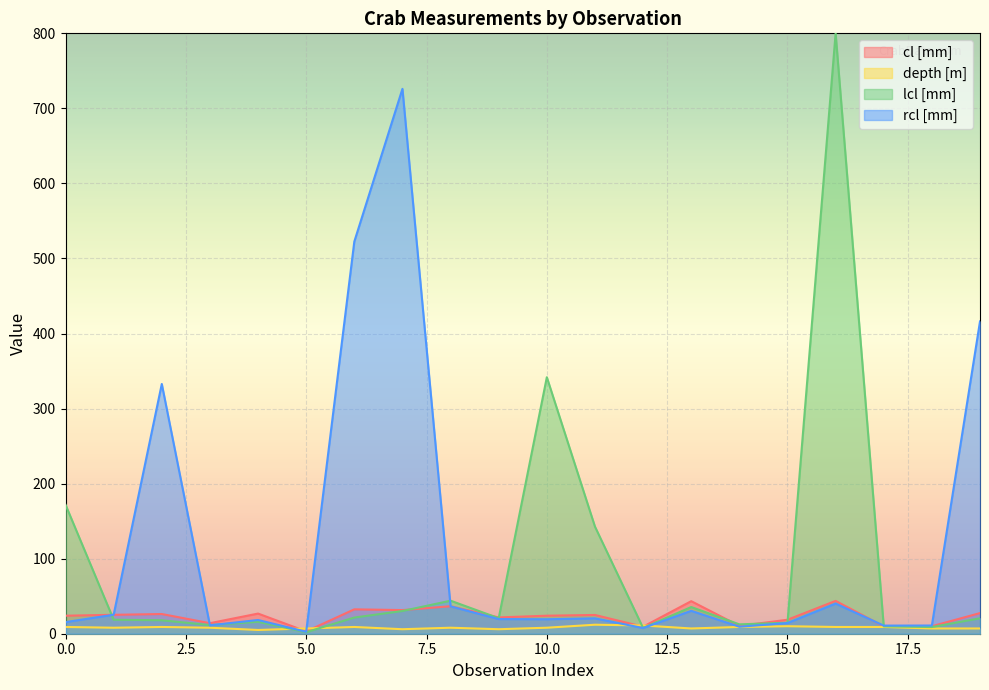

Is the value of cl [mm] at 8 greater than the value of depth [m] at 3?

Yes